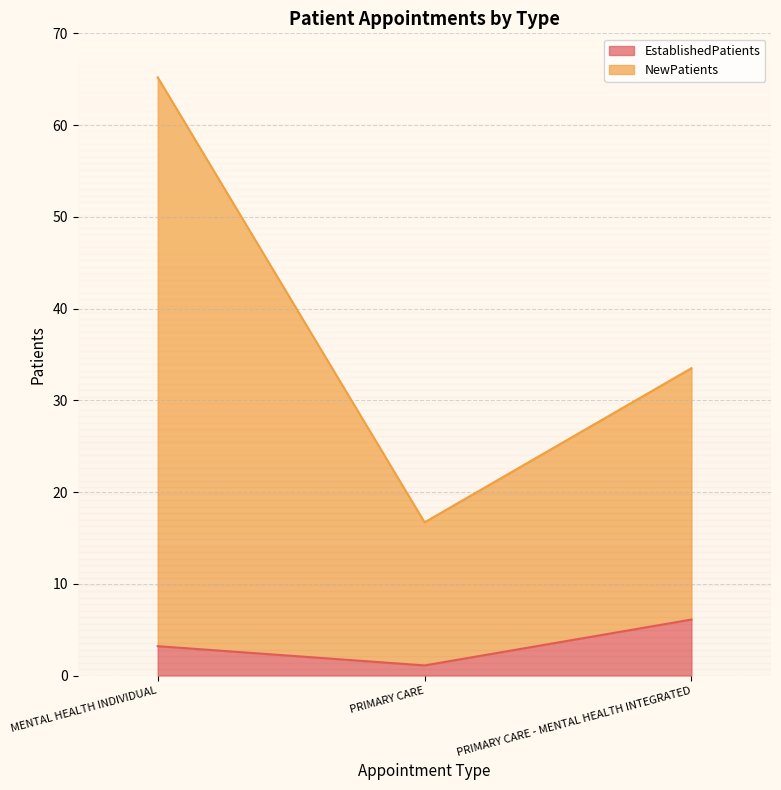

Between PRIMARY CARE and PRIMARY CARE - MENTAL HEALTH INTEGRATED, which series saw the biggest shift?

NewPatients